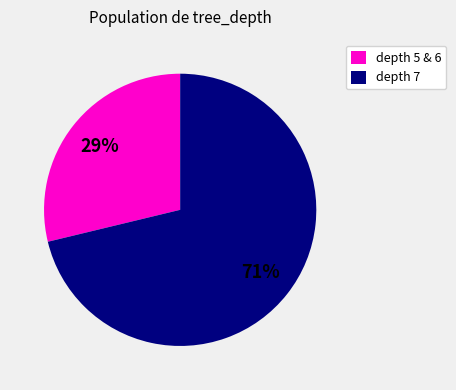

Do depth 7 and depth 5 & 6 together represent more than half of the pie?

Yes